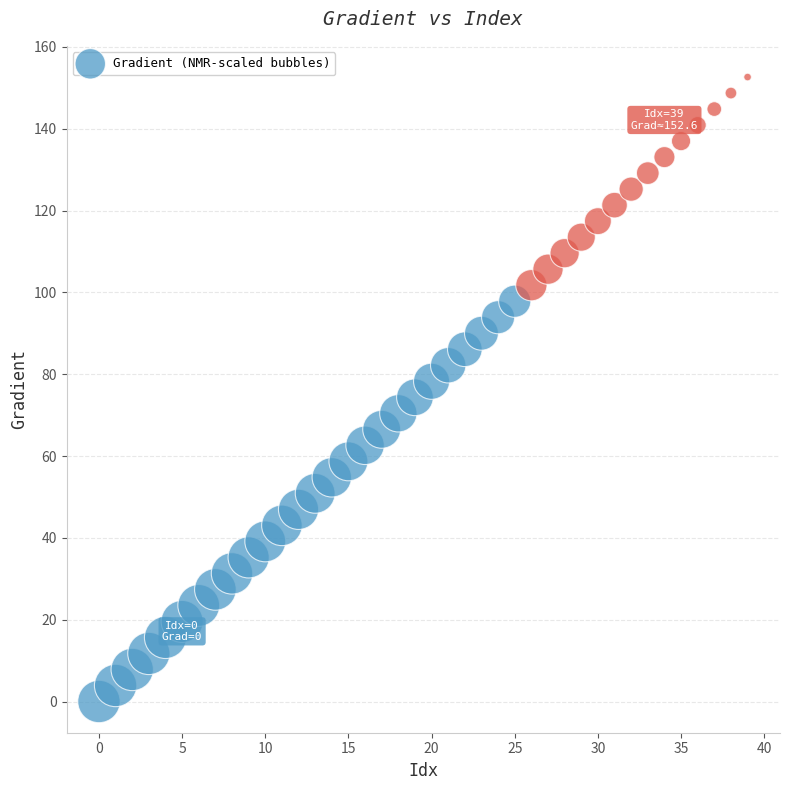

What is the range of Y values (max minus min)?

152.6